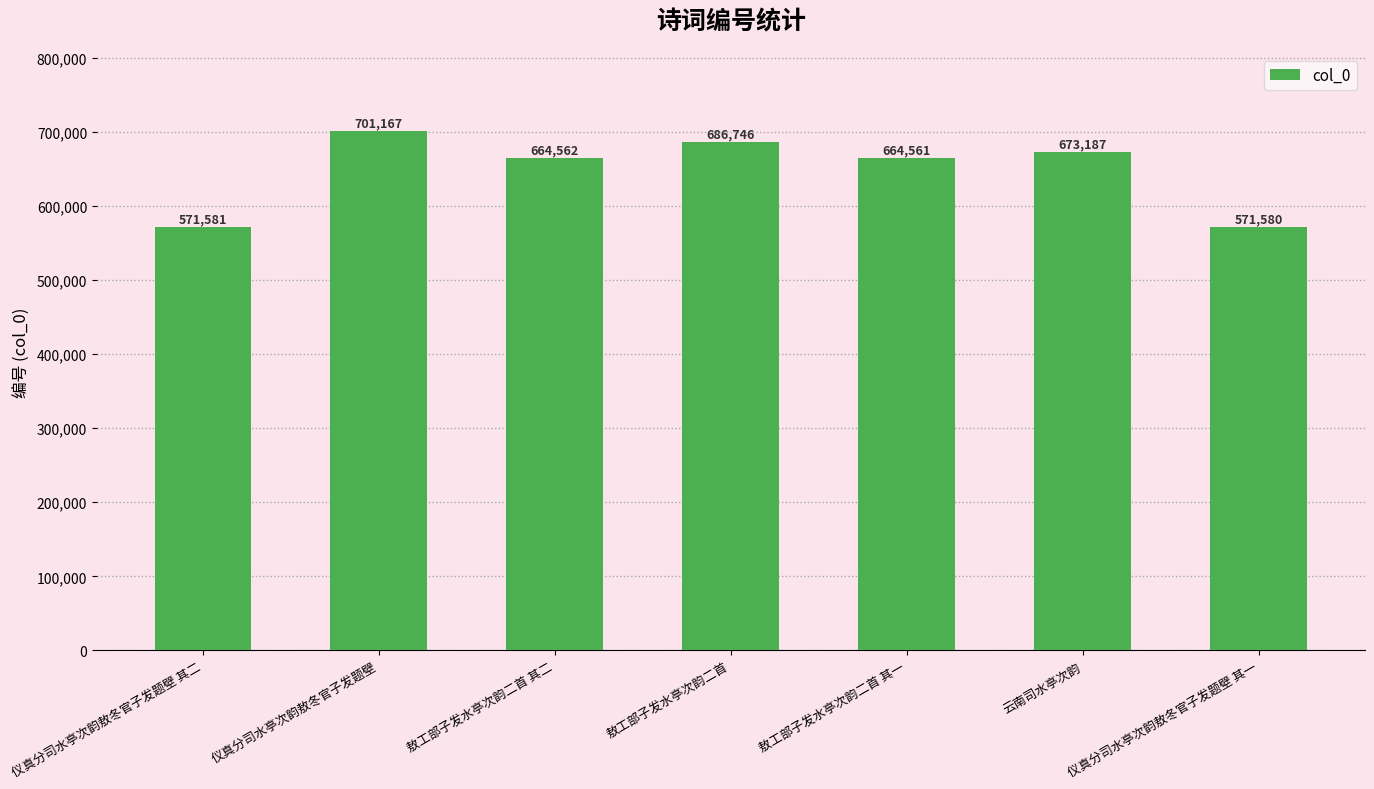

What is the approximate value at 仪真分司水亭次韵敖冬官子发题壁 其二, to the nearest 10?

571580